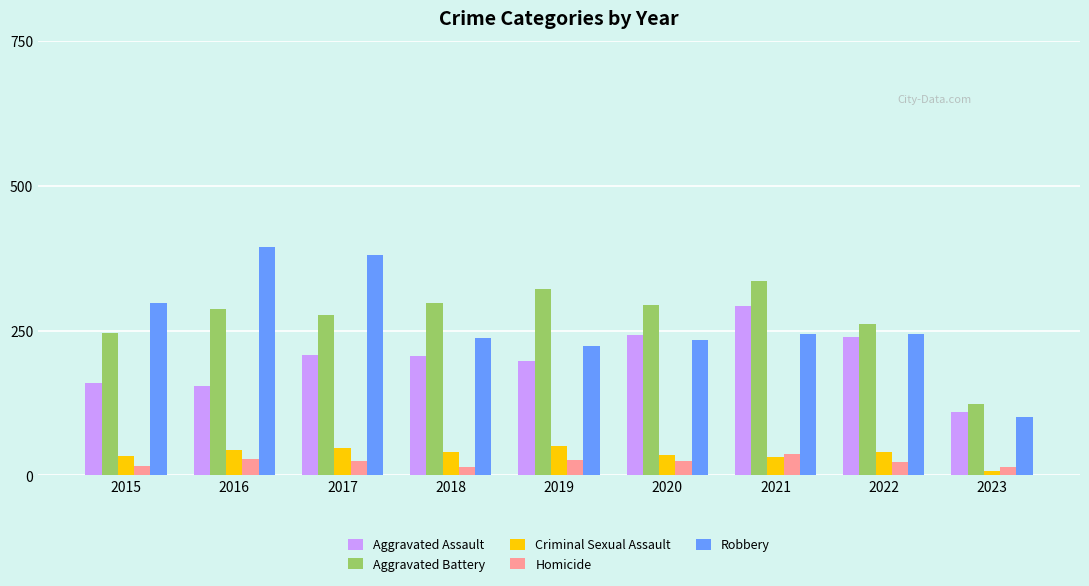

Which series has the largest range (max minus min)?

Robbery